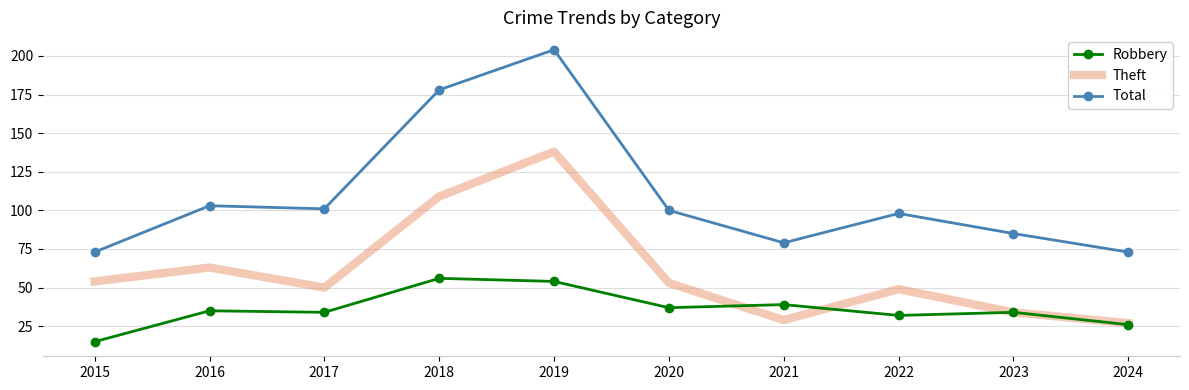

Is it true that Robbery equals 20 at 2023?

False